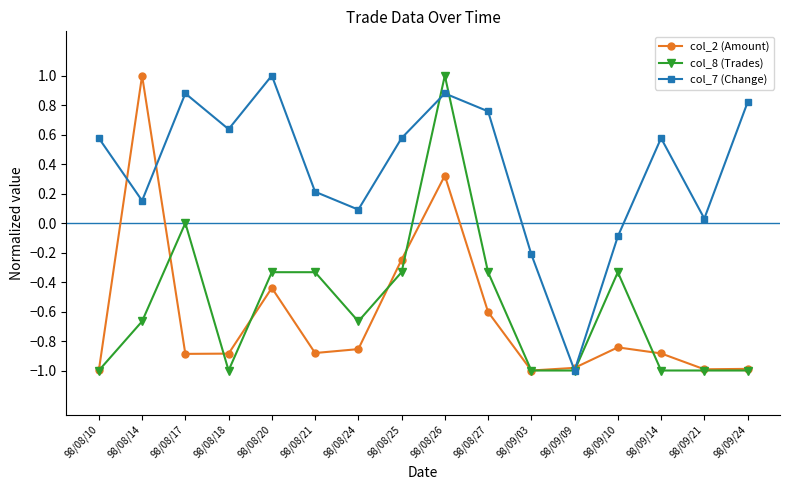

At 98/08/21, list the series in order from largest to smallest.

col_7 (Change), col_8 (Trades), col_2 (Amount)